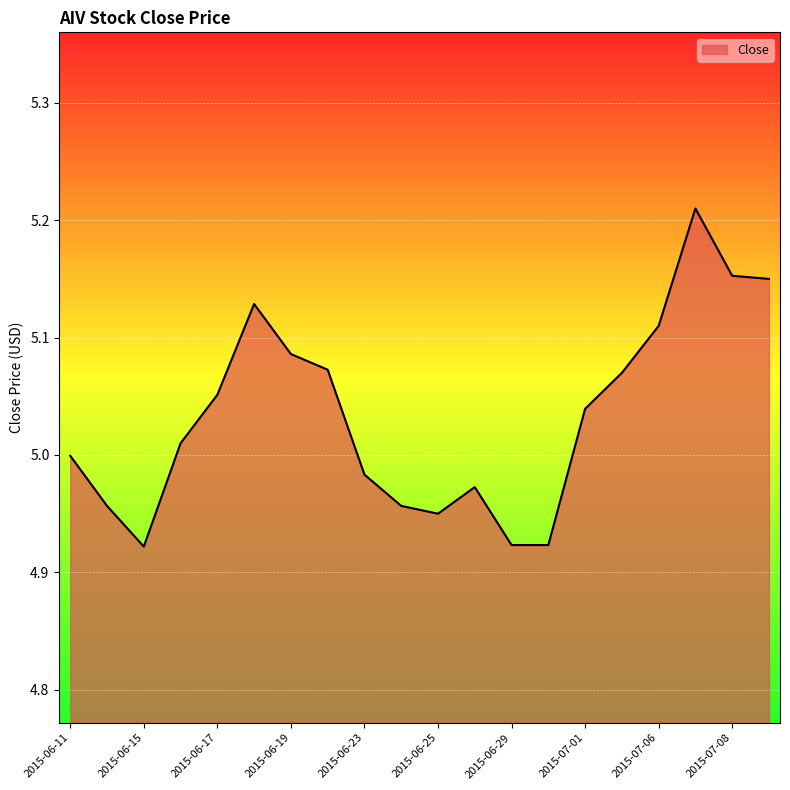

What is the difference between the maximum and minimum values?

0.3